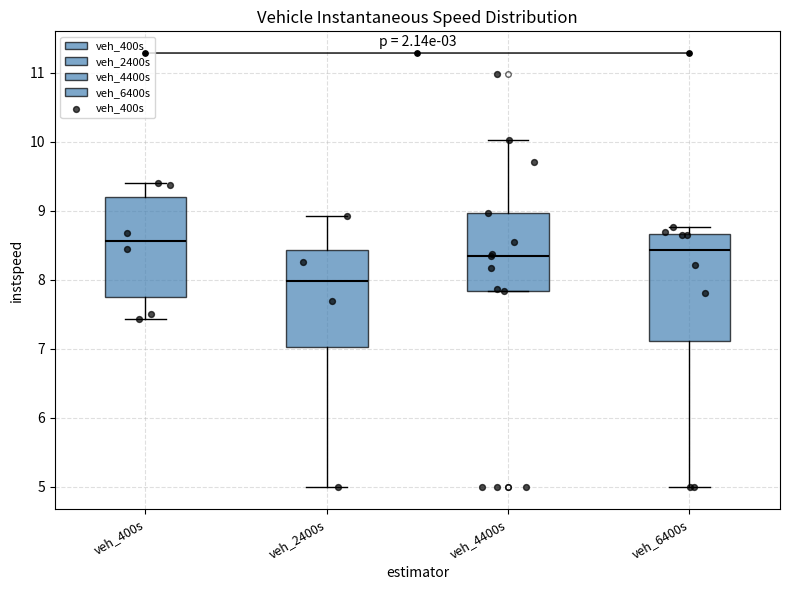

Reading left to right, transcribe this box plot: for each box, give where its median line is, the range the box spans, and where its two whiskers end, as read against the y-axis. The values are not printed on the chart, so give them approximately, as read against the axis.

veh_400s: median 8.6, box 7.7 to 9.2, whiskers 7.4 to 9.4
veh_2400s: median 8.0, box 7.0 to 8.4, whiskers 5.0 to 8.9
veh_4400s: median 8.3, box 7.8 to 9.0, whiskers 7.8 to 10.0
veh_6400s: median 8.4, box 7.1 to 8.7, whiskers 5.0 to 8.8